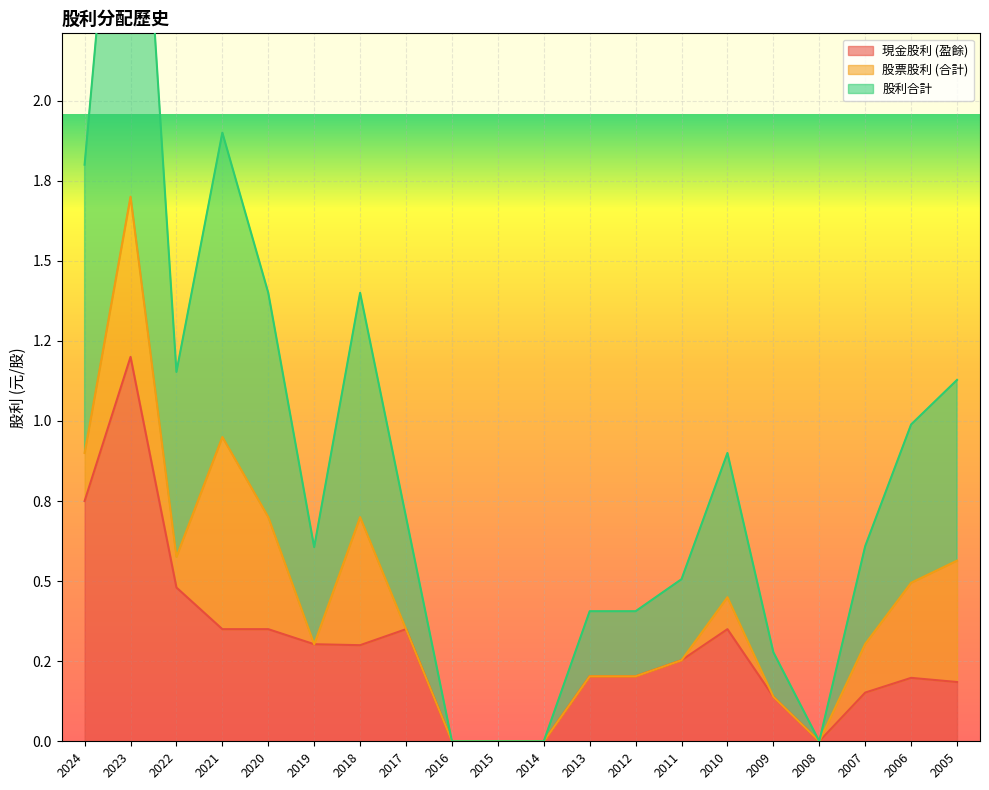

What is the sum of the 股利合計 values at 2023 and 2018?

4.8